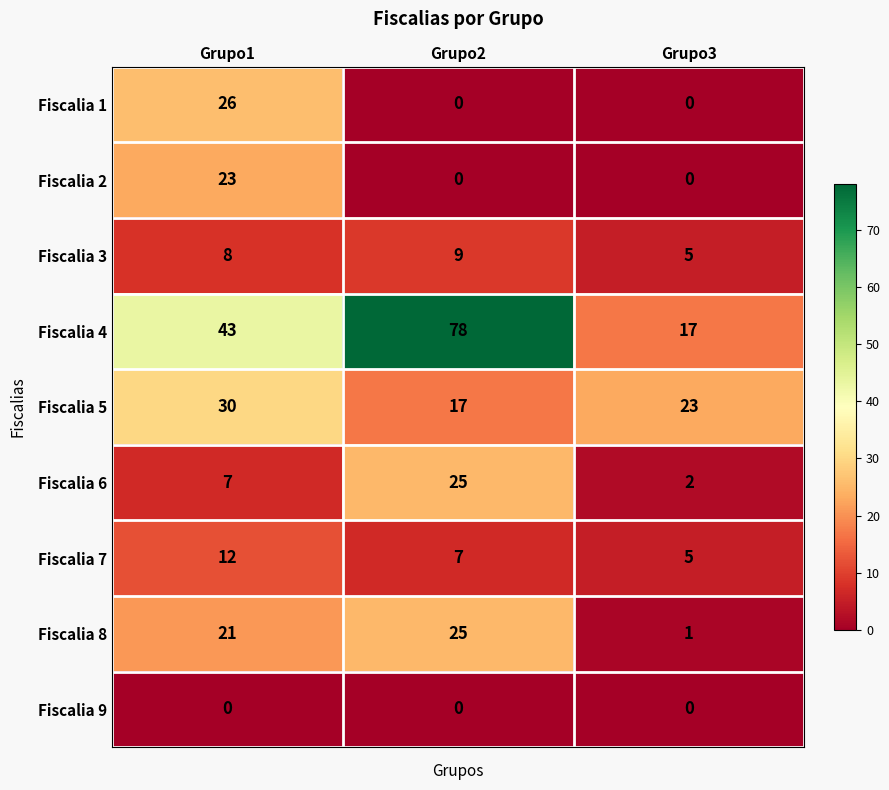

Rank the series at Grupo1 from lowest to highest value.

Fiscalia 9, Fiscalia 6, Fiscalia 3, Fiscalia 7, Fiscalia 8, Fiscalia 2, Fiscalia 1, Fiscalia 5, Fiscalia 4